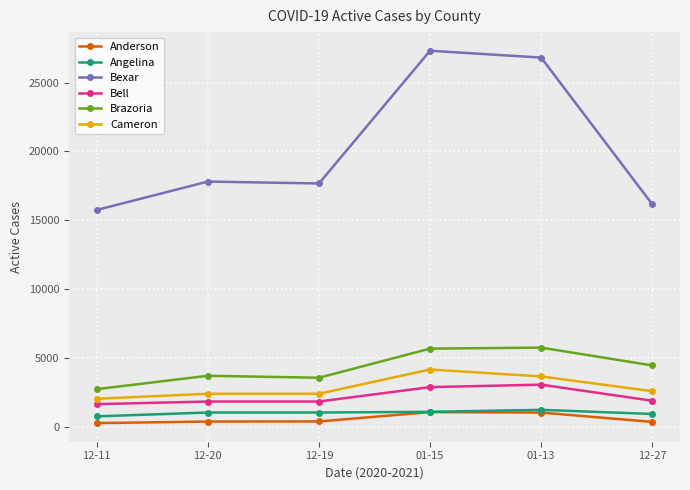

True or false: Angelina and Brazoria intersect in this chart.

False